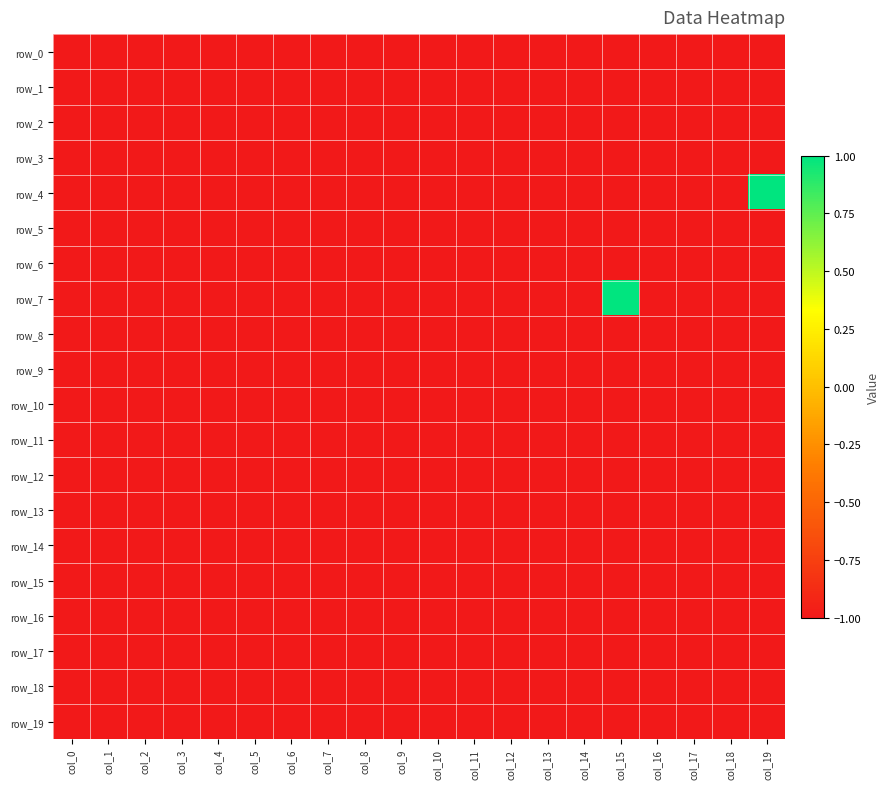

Reading left to right, list all the values displayed in this chart.

row_0: col_0=-1	col_1=-1	col_2=-1	col_3=-1	col_4=-1	col_5=-1	col_6=-1	col_7=-1	col_8=-1	col_9=-1	col_10=-1	col_11=-1	col_12=-1	col_13=-1	col_14=-1	col_15=-1	col_16=-1	col_17=-1	col_18=-1	col_19=-1
row_1: col_0=-1	col_1=-1	col_2=-1	col_3=-1	col_4=-1	col_5=-1	col_6=-1	col_7=-1	col_8=-1	col_9=-1	col_10=-1	col_11=-1	col_12=-1	col_13=-1	col_14=-1	col_15=-1	col_16=-1	col_17=-1	col_18=-1	col_19=-1
row_2: col_0=-1	col_1=-1	col_2=-1	col_3=-1	col_4=-1	col_5=-1	col_6=-1	col_7=-1	col_8=-1	col_9=-1	col_10=-1	col_11=-1	col_12=-1	col_13=-1	col_14=-1	col_15=-1	col_16=-1	col_17=-1	col_18=-1	col_19=-1
row_3: col_0=-1	col_1=-1	col_2=-1	col_3=-1	col_4=-1	col_5=-1	col_6=-1	col_7=-1	col_8=-1	col_9=-1	col_10=-1	col_11=-1	col_12=-1	col_13=-1	col_14=-1	col_15=-1	col_16=-1	col_17=-1	col_18=-1	col_19=-1
row_4: col_0=-1	col_1=-1	col_2=-1	col_3=-1	col_4=-1	col_5=-1	col_6=-1	col_7=-1	col_8=-1	col_9=-1	col_10=-1	col_11=-1	col_12=-1	col_13=-1	col_14=-1	col_15=-1	col_16=-1	col_17=-1	col_18=-1	col_19=1
row_5: col_0=-1	col_1=-1	col_2=-1	col_3=-1	col_4=-1	col_5=-1	col_6=-1	col_7=-1	col_8=-1	col_9=-1	col_10=-1	col_11=-1	col_12=-1	col_13=-1	col_14=-1	col_15=-1	col_16=-1	col_17=-1	col_18=-1	col_19=-1
row_6: col_0=-1	col_1=-1	col_2=-1	col_3=-1	col_4=-1	col_5=-1	col_6=-1	col_7=-1	col_8=-1	col_9=-1	col_10=-1	col_11=-1	col_12=-1	col_13=-1	col_14=-1	col_15=-1	col_16=-1	col_17=-1	col_18=-1	col_19=-1
row_7: col_0=-1	col_1=-1	col_2=-1	col_3=-1	col_4=-1	col_5=-1	col_6=-1	col_7=-1	col_8=-1	col_9=-1	col_10=-1	col_11=-1	col_12=-1	col_13=-1	col_14=-1	col_15=1	col_16=-1	col_17=-1	col_18=-1	col_19=-1
row_8: col_0=-1	col_1=-1	col_2=-1	col_3=-1	col_4=-1	col_5=-1	col_6=-1	col_7=-1	col_8=-1	col_9=-1	col_10=-1	col_11=-1	col_12=-1	col_13=-1	col_14=-1	col_15=-1	col_16=-1	col_17=-1	col_18=-1	col_19=-1
row_9: col_0=-1	col_1=-1	col_2=-1	col_3=-1	col_4=-1	col_5=-1	col_6=-1	col_7=-1	col_8=-1	col_9=-1	col_10=-1	col_11=-1	col_12=-1	col_13=-1	col_14=-1	col_15=-1	col_16=-1	col_17=-1	col_18=-1	col_19=-1
row_10: col_0=-1	col_1=-1	col_2=-1	col_3=-1	col_4=-1	col_5=-1	col_6=-1	col_7=-1	col_8=-1	col_9=-1	col_10=-1	col_11=-1	col_12=-1	col_13=-1	col_14=-1	col_15=-1	col_16=-1	col_17=-1	col_18=-1	col_19=-1
row_11: col_0=-1	col_1=-1	col_2=-1	col_3=-1	col_4=-1	col_5=-1	col_6=-1	col_7=-1	col_8=-1	col_9=-1	col_10=-1	col_11=-1	col_12=-1	col_13=-1	col_14=-1	col_15=-1	col_16=-1	col_17=-1	col_18=-1	col_19=-1
row_12: col_0=-1	col_1=-1	col_2=-1	col_3=-1	col_4=-1	col_5=-1	col_6=-1	col_7=-1	col_8=-1	col_9=-1	col_10=-1	col_11=-1	col_12=-1	col_13=-1	col_14=-1	col_15=-1	col_16=-1	col_17=-1	col_18=-1	col_19=-1
row_13: col_0=-1	col_1=-1	col_2=-1	col_3=-1	col_4=-1	col_5=-1	col_6=-1	col_7=-1	col_8=-1	col_9=-1	col_10=-1	col_11=-1	col_12=-1	col_13=-1	col_14=-1	col_15=-1	col_16=-1	col_17=-1	col_18=-1	col_19=-1
row_14: col_0=-1	col_1=-1	col_2=-1	col_3=-1	col_4=-1	col_5=-1	col_6=-1	col_7=-1	col_8=-1	col_9=-1	col_10=-1	col_11=-1	col_12=-1	col_13=-1	col_14=-1	col_15=-1	col_16=-1	col_17=-1	col_18=-1	col_19=-1
row_15: col_0=-1	col_1=-1	col_2=-1	col_3=-1	col_4=-1	col_5=-1	col_6=-1	col_7=-1	col_8=-1	col_9=-1	col_10=-1	col_11=-1	col_12=-1	col_13=-1	col_14=-1	col_15=-1	col_16=-1	col_17=-1	col_18=-1	col_19=-1
row_16: col_0=-1	col_1=-1	col_2=-1	col_3=-1	col_4=-1	col_5=-1	col_6=-1	col_7=-1	col_8=-1	col_9=-1	col_10=-1	col_11=-1	col_12=-1	col_13=-1	col_14=-1	col_15=-1	col_16=-1	col_17=-1	col_18=-1	col_19=-1
row_17: col_0=-1	col_1=-1	col_2=-1	col_3=-1	col_4=-1	col_5=-1	col_6=-1	col_7=-1	col_8=-1	col_9=-1	col_10=-1	col_11=-1	col_12=-1	col_13=-1	col_14=-1	col_15=-1	col_16=-1	col_17=-1	col_18=-1	col_19=-1
row_18: col_0=-1	col_1=-1	col_2=-1	col_3=-1	col_4=-1	col_5=-1	col_6=-1	col_7=-1	col_8=-1	col_9=-1	col_10=-1	col_11=-1	col_12=-1	col_13=-1	col_14=-1	col_15=-1	col_16=-1	col_17=-1	col_18=-1	col_19=-1
row_19: col_0=-1	col_1=-1	col_2=-1	col_3=-1	col_4=-1	col_5=-1	col_6=-1	col_7=-1	col_8=-1	col_9=-1	col_10=-1	col_11=-1	col_12=-1	col_13=-1	col_14=-1	col_15=-1	col_16=-1	col_17=-1	col_18=-1	col_19=-1